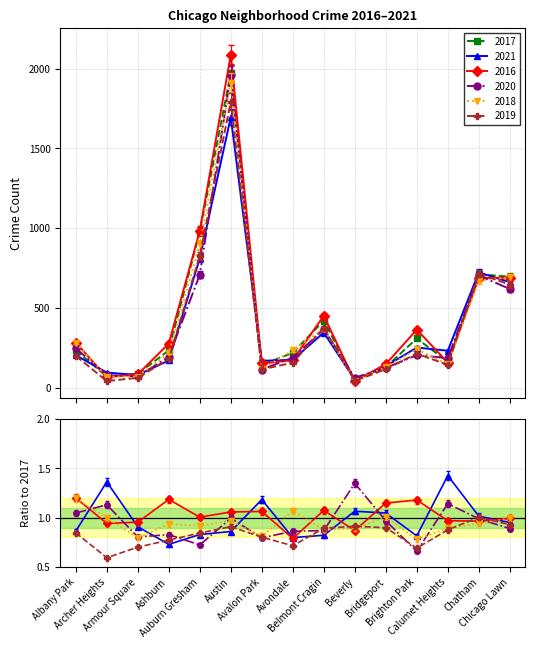

Read the 2021 value at Belmont Cragin.

345.0